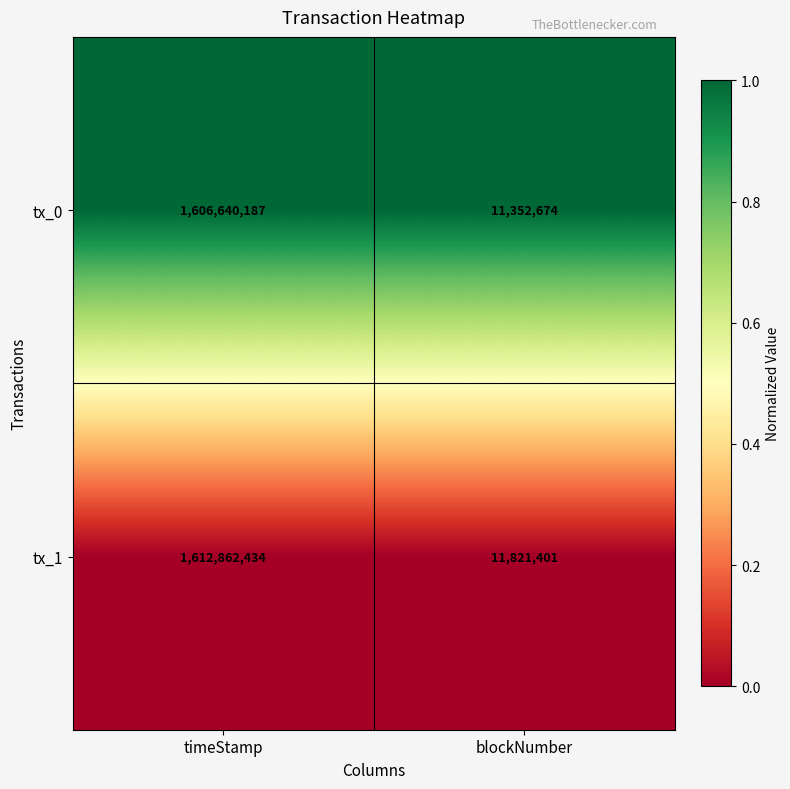

Which category has the highest value across all series?

timeStamp